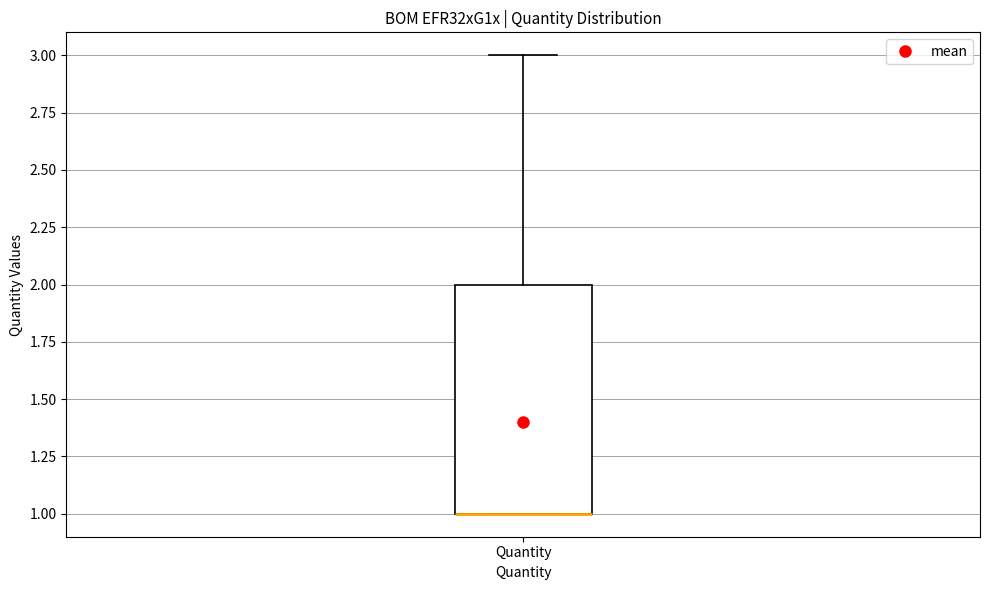

Transcribe this box plot: give where the median line is, the range the box spans, and where the two whiskers end, as read against the y-axis. The values are not printed on the chart, so give them approximately, as read against the axis.

median 1 (drawn on the box's lower edge), box 1 to 2, whiskers 1 to 3